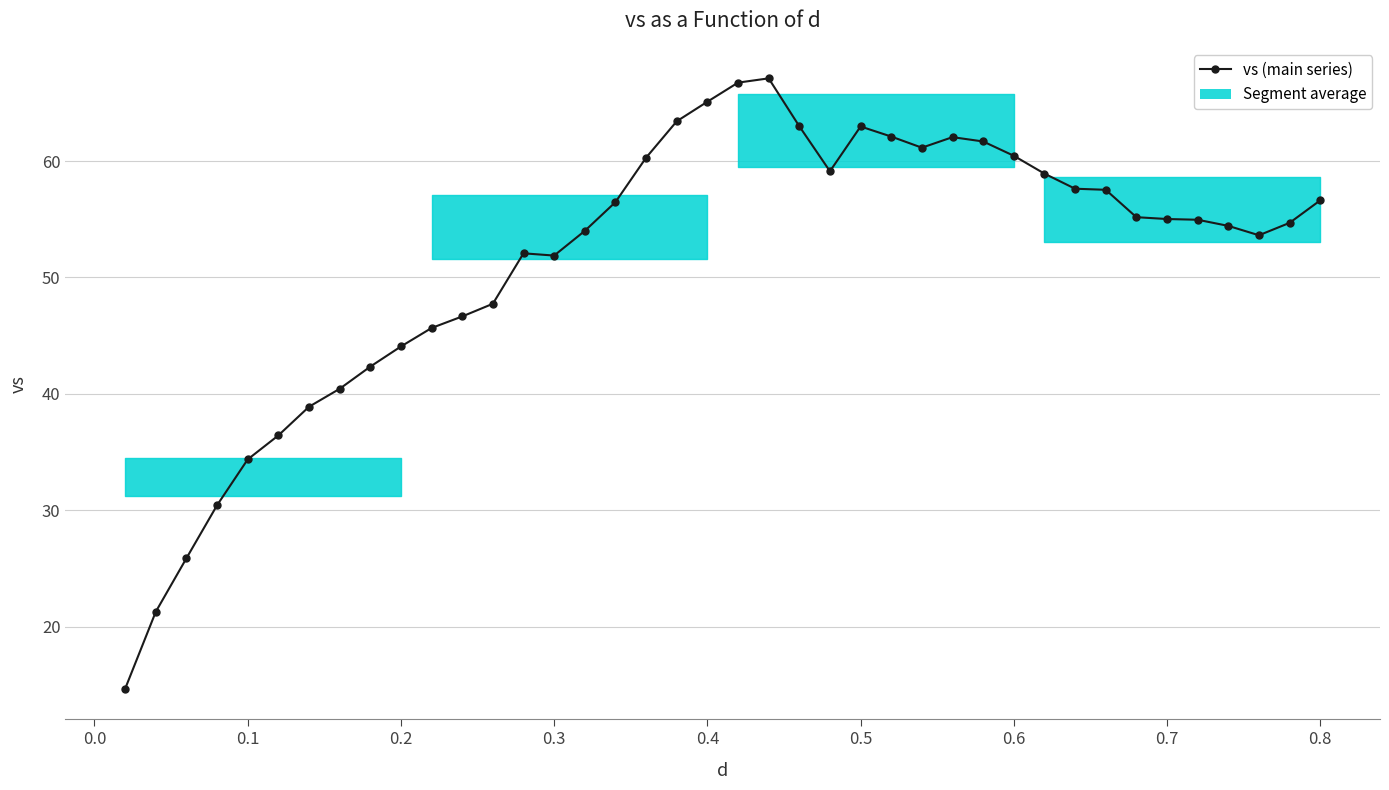

What is the sum of all values?

2057.2